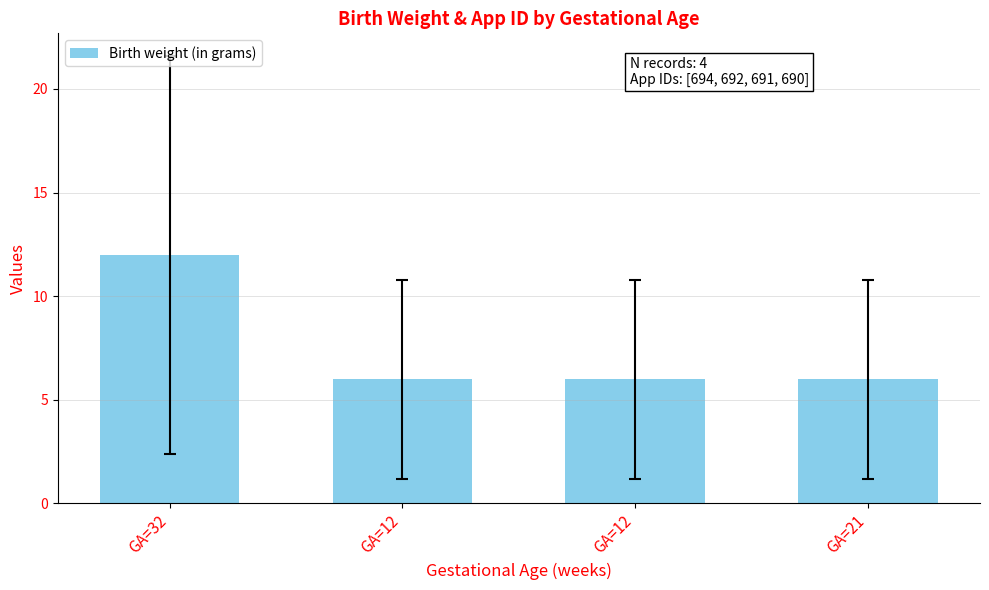

How many bars are there in total?

4